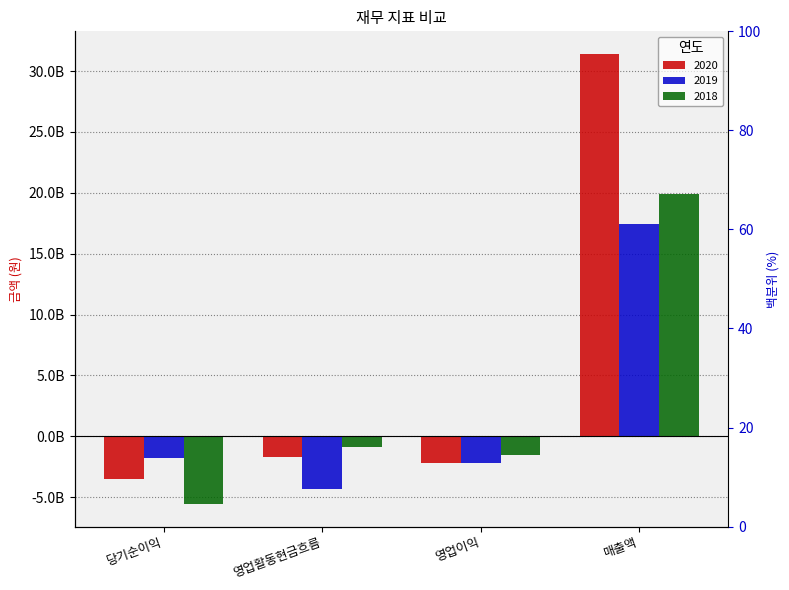

At how many categories does at least one series exceed 22038468602?

1